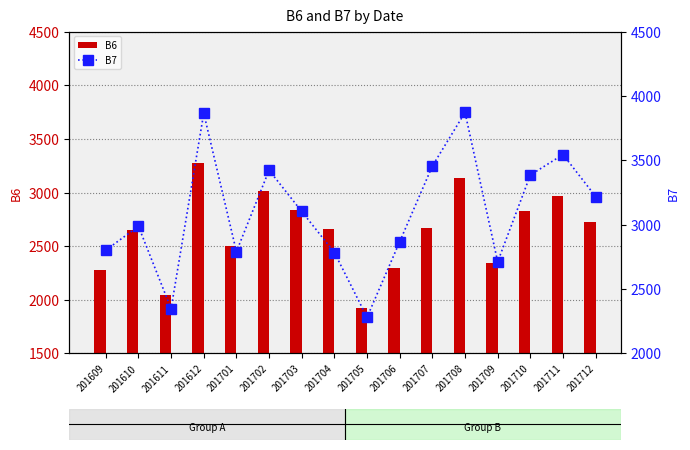

Count the number of data series in this chart.

2